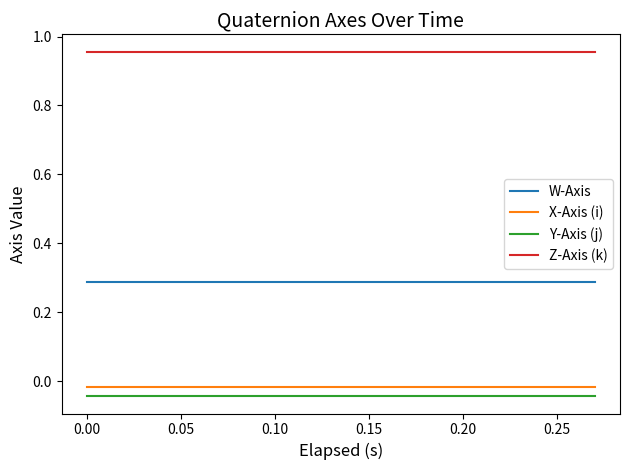

Which series has the largest total across all categories?

Z-Axis (k)